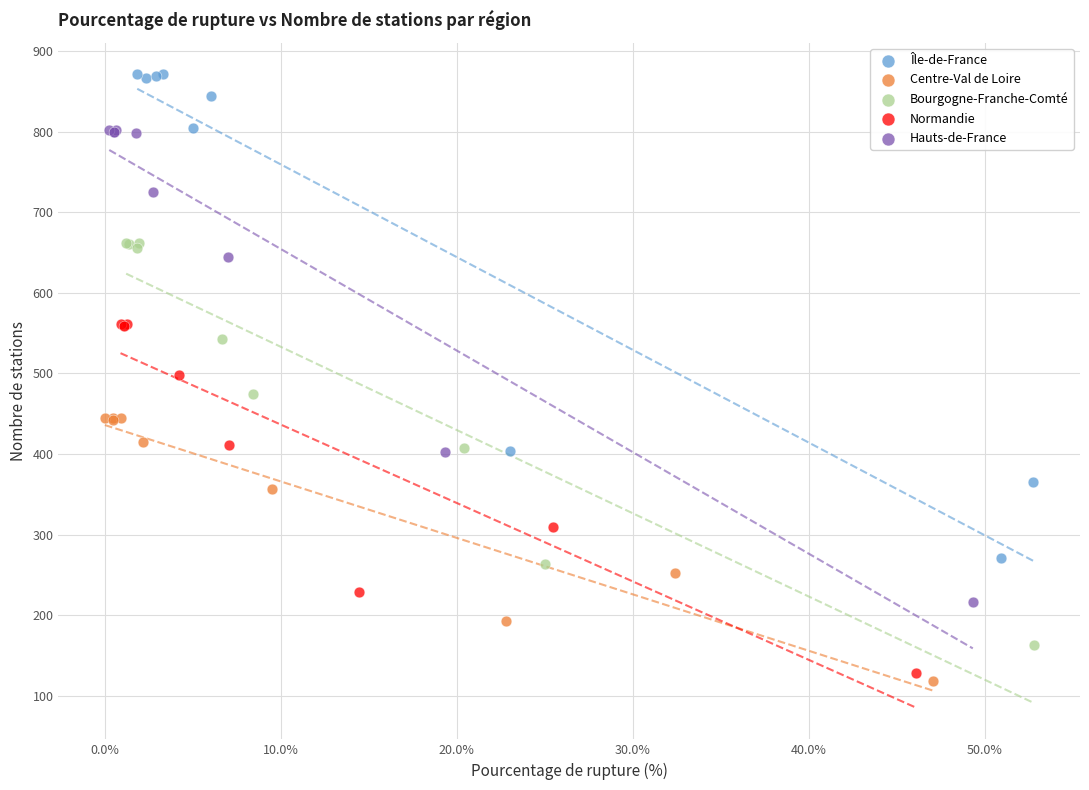

Which series contains the highest Y value?

Île-de-France